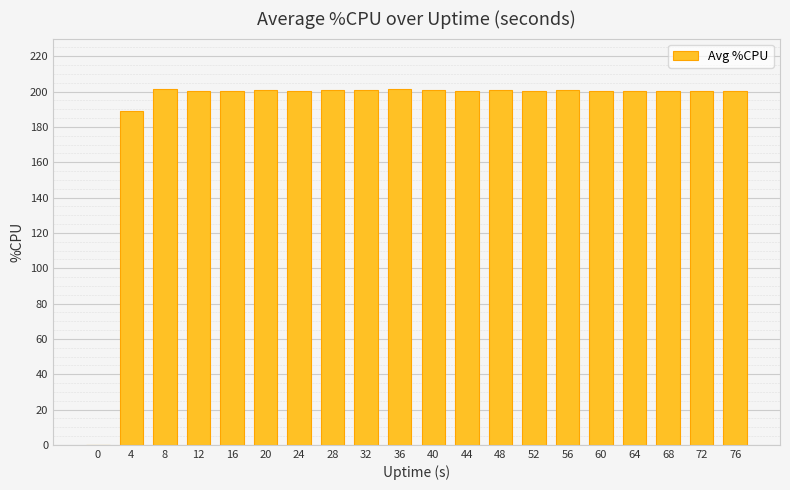

What is the ratio of the value at 12 to the value at 44?

1.0